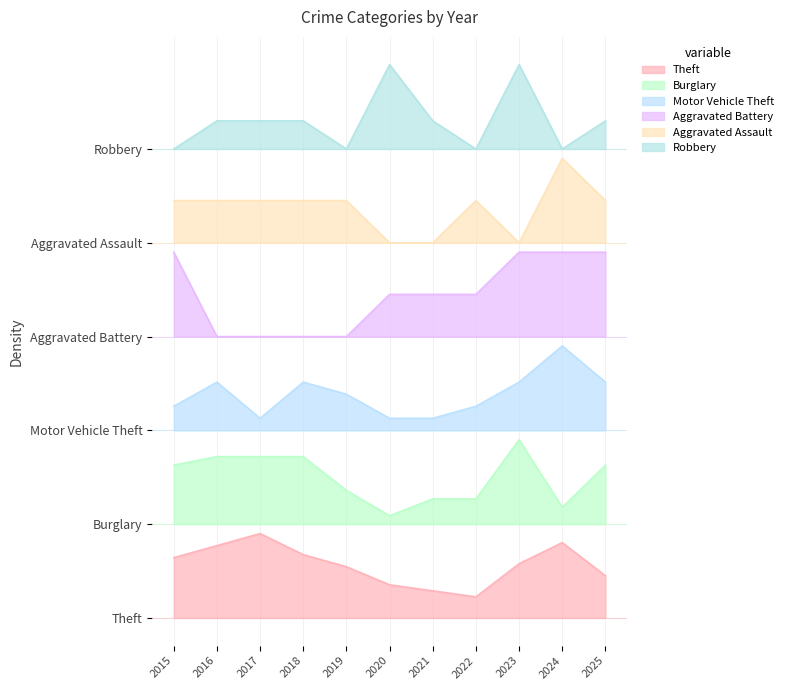

Is it true that Aggravated Assault equals 26.7 at 2019?

True